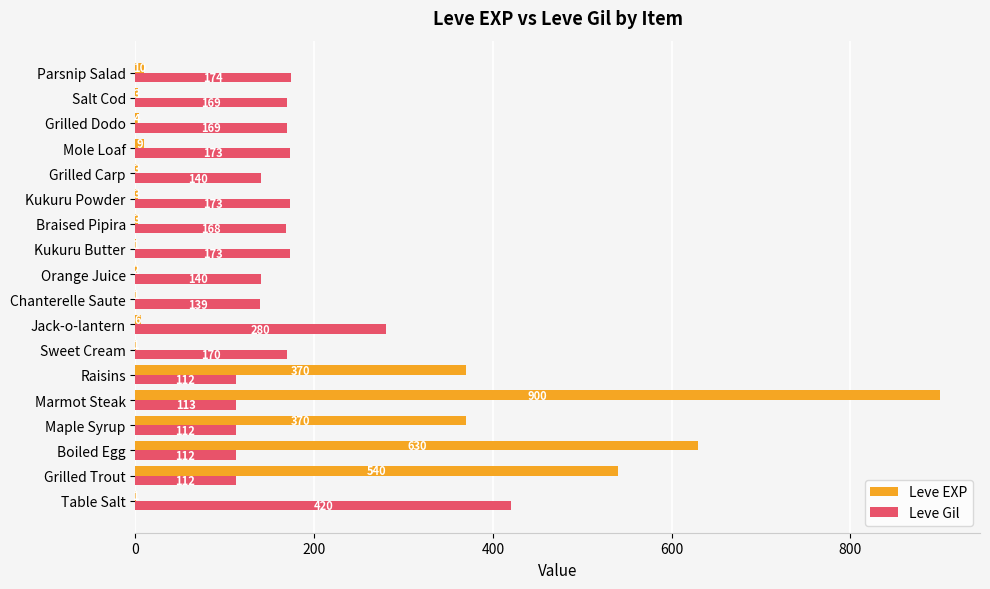

What is the maximum value shown in the chart?

900